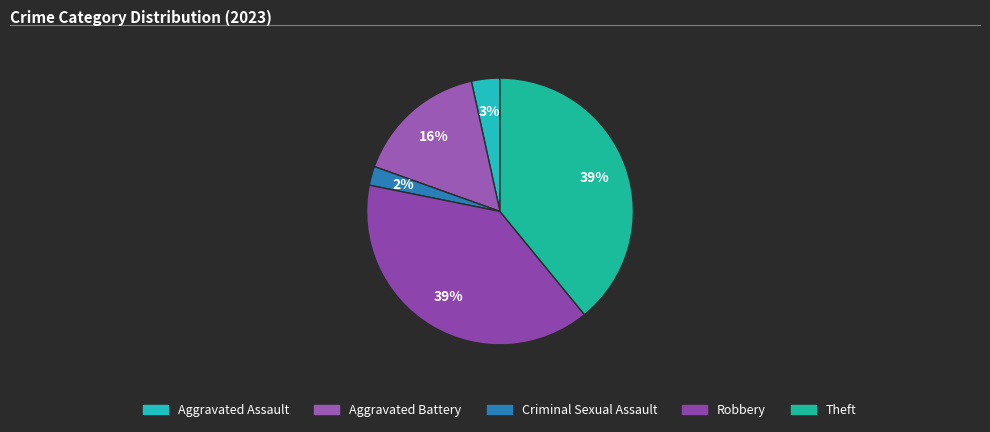

Which slice is the largest?

Robbery